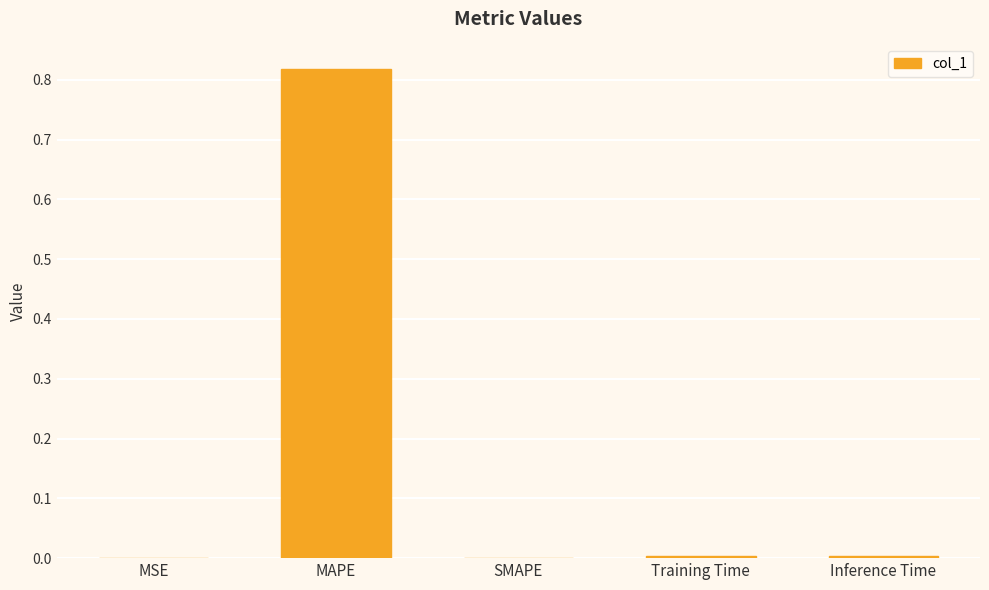

Are the bars grouped side by side (vs. stacked)?

No